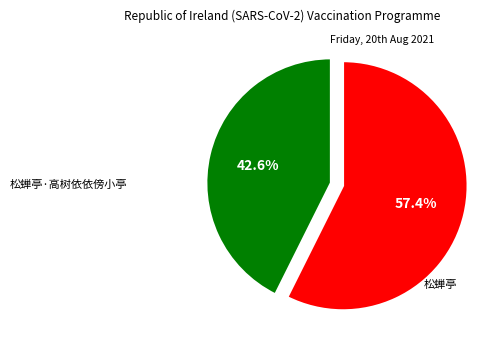

How many segments does this pie chart have?

2